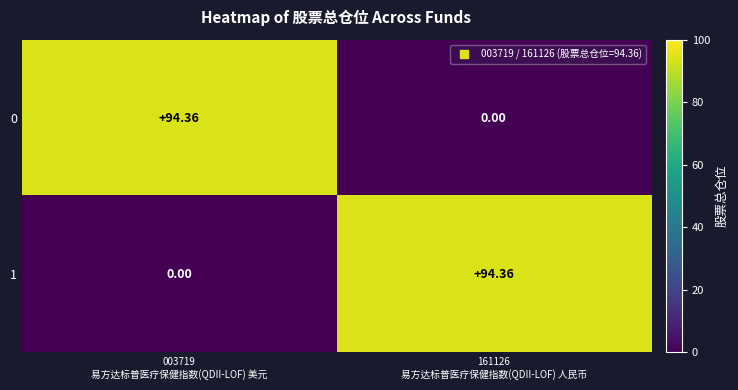

At how many categories does at least one series exceed 55?

2